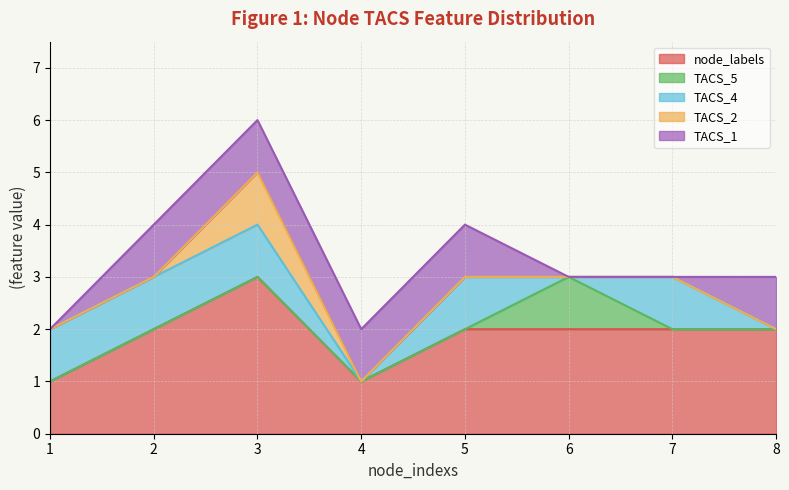

The node_labels series shows 3 at 2. True or false?

False